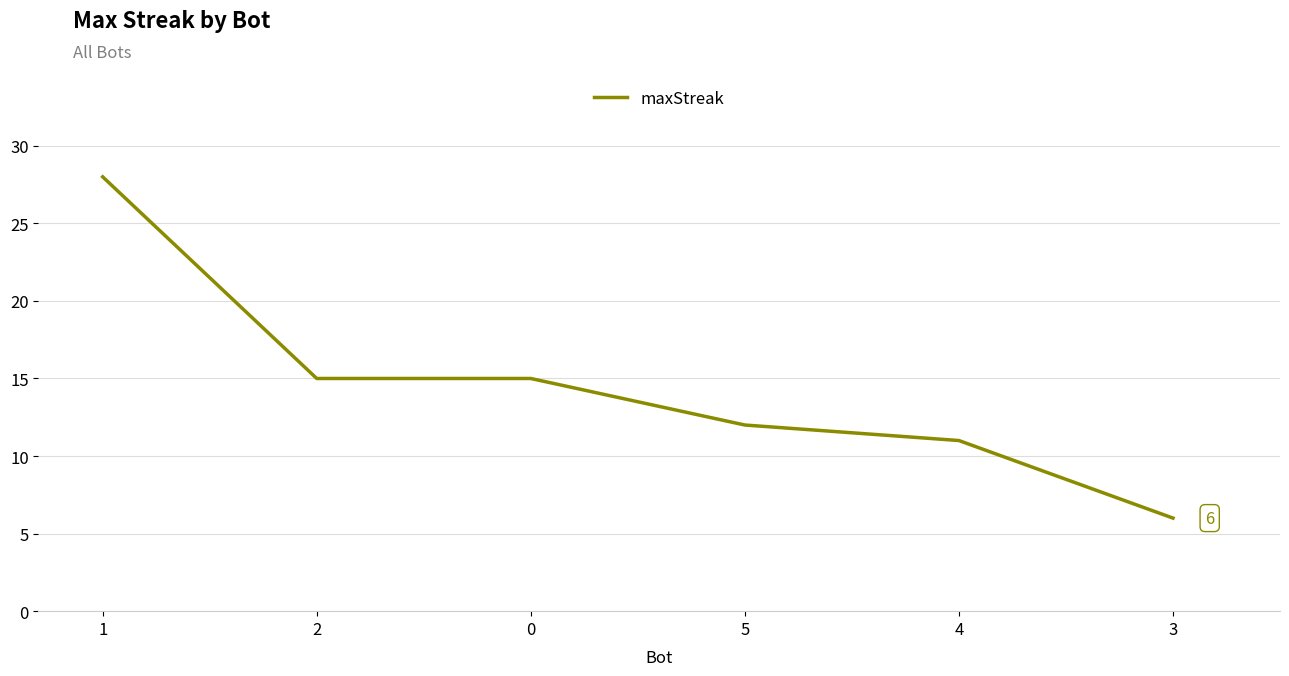

What position from the right is 5?

3